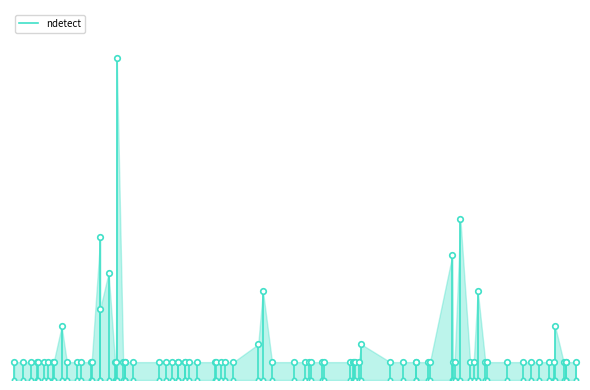

How many series are shown in this chart?

1